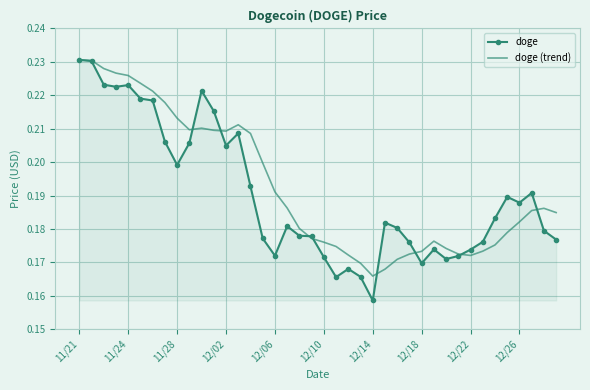

Which series has the largest total across all categories?

doge (trend)